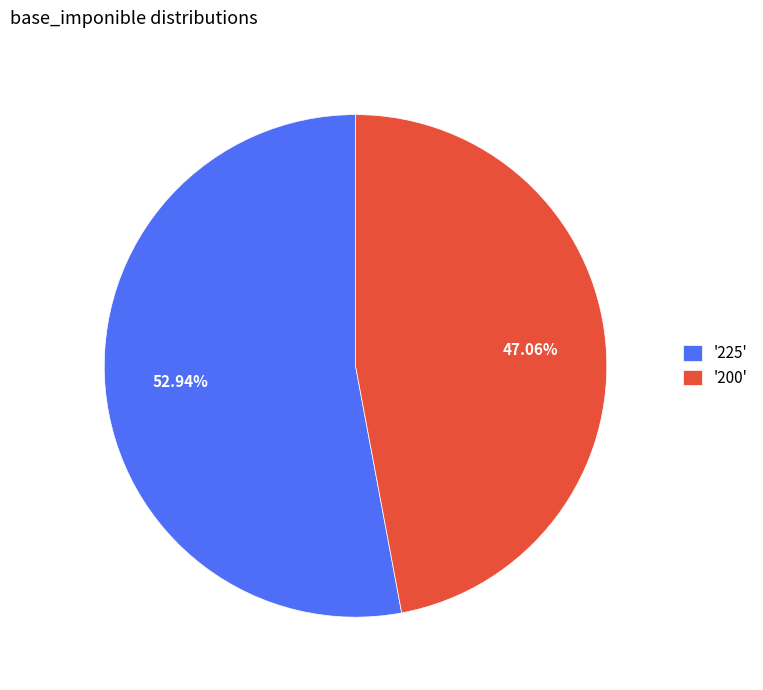

Do '225' and '200' together represent more than half of the pie?

Yes